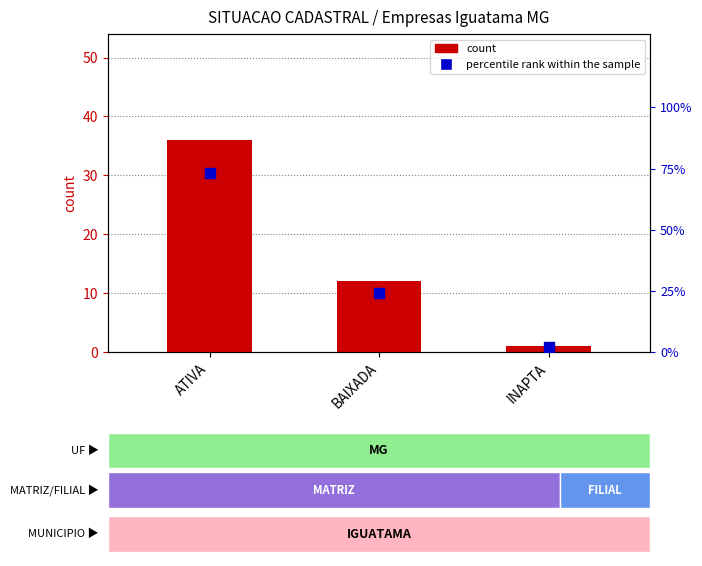

What are all the series names shown in the legend?

count, percentile rank within the sample